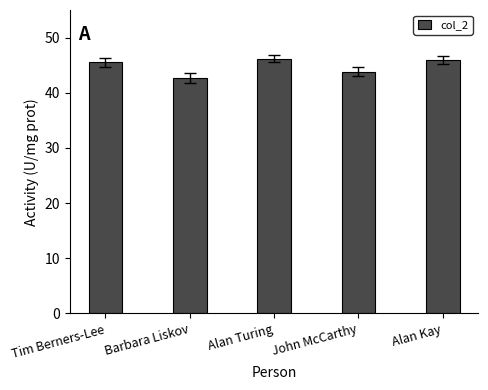

What is the label of the 3rd bar from the right?

Alan Turing